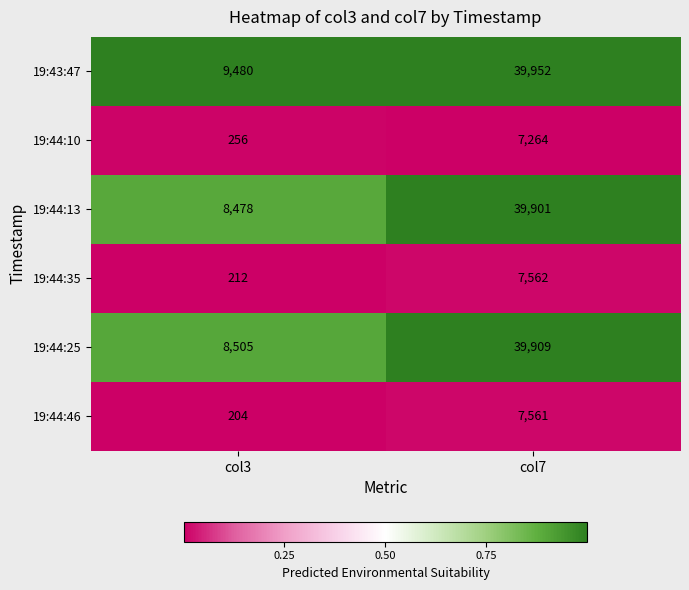

At which category is the sum across all series the highest?

col7